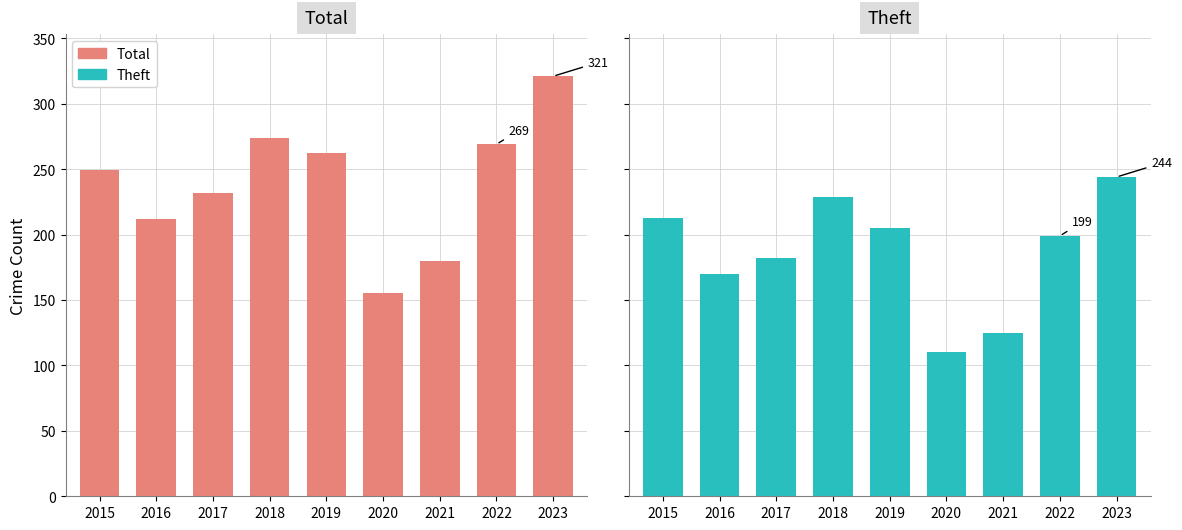

What is the spread (max minus min) of values at 2020?

45